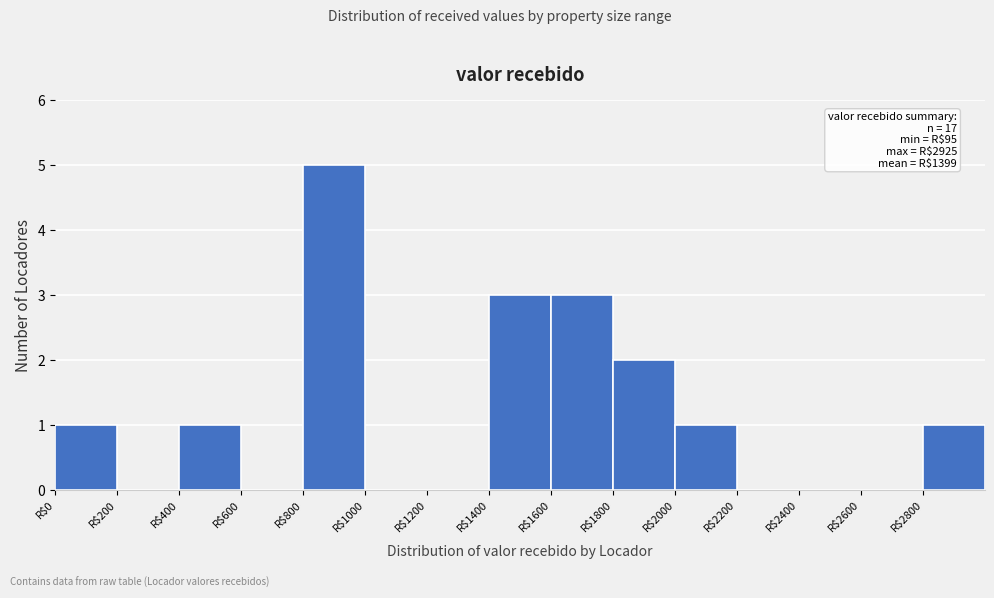

Which range on the x-axis has the tallest bar?

800 to 1000